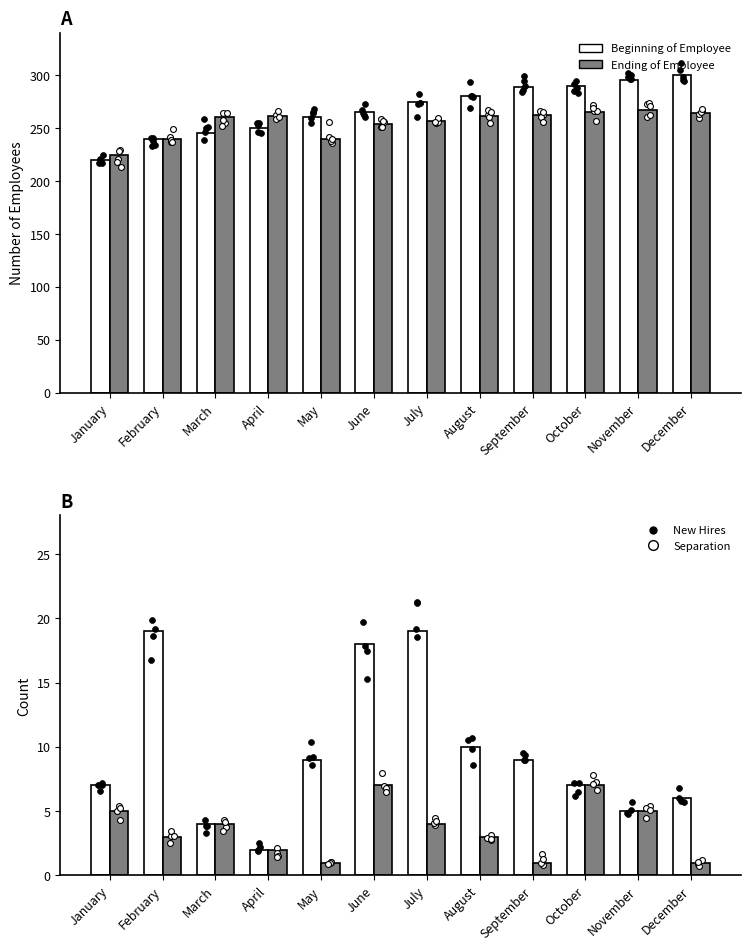

At which category is the sum across all series the highest?

November